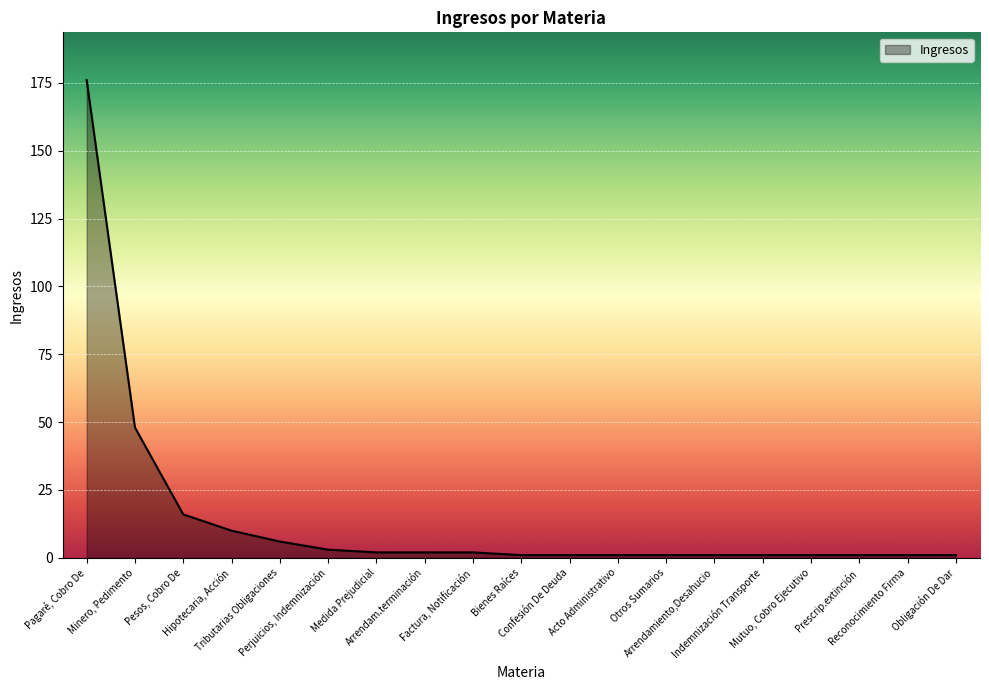

What position from the left is Indemnización Transporte?

15